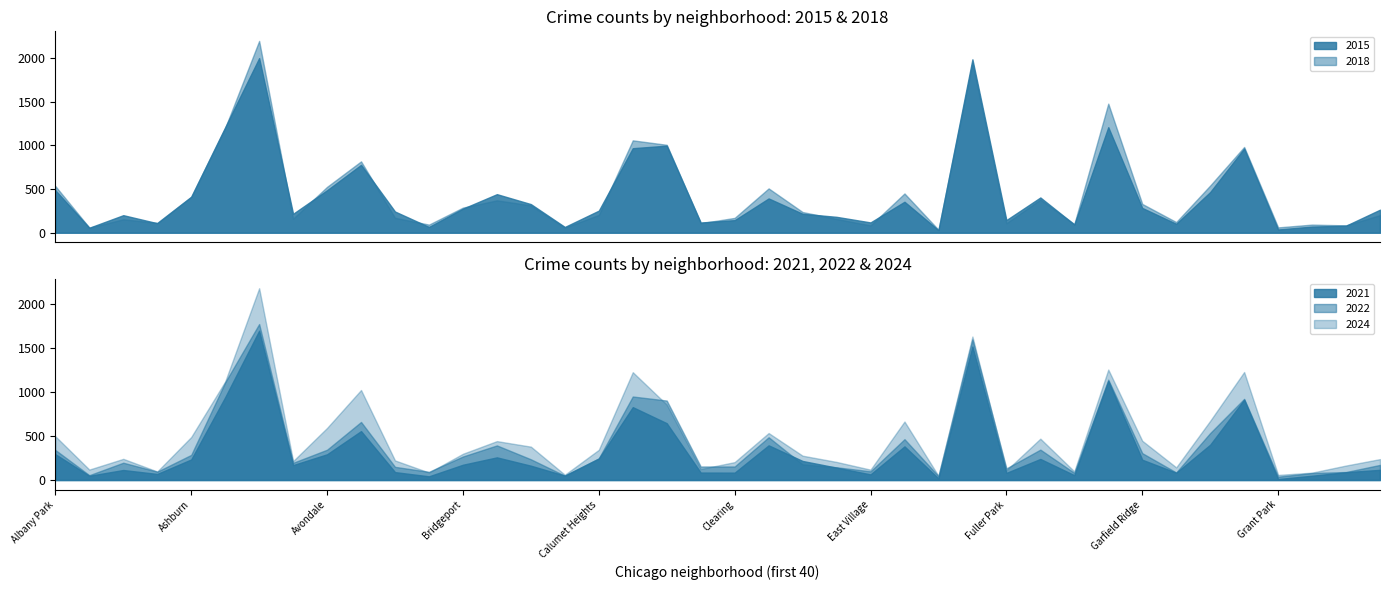

In 2024, how many points are lower than both neighbors (excluding endpoints)?

12